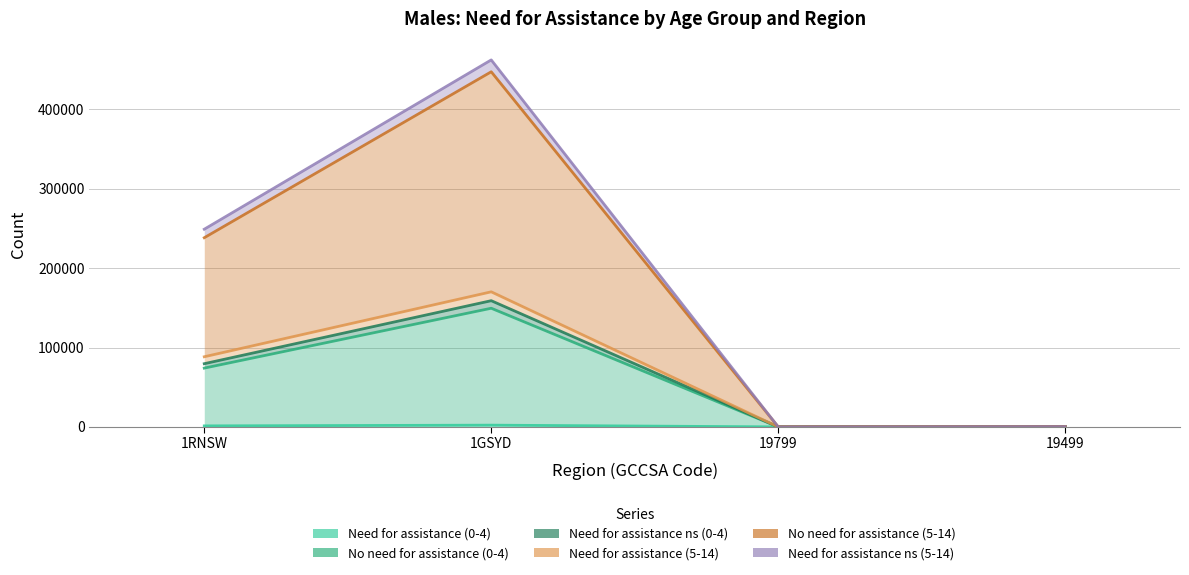

Between 1GSYD and 19499, which series saw the biggest shift?

No need for assistance (5-14)